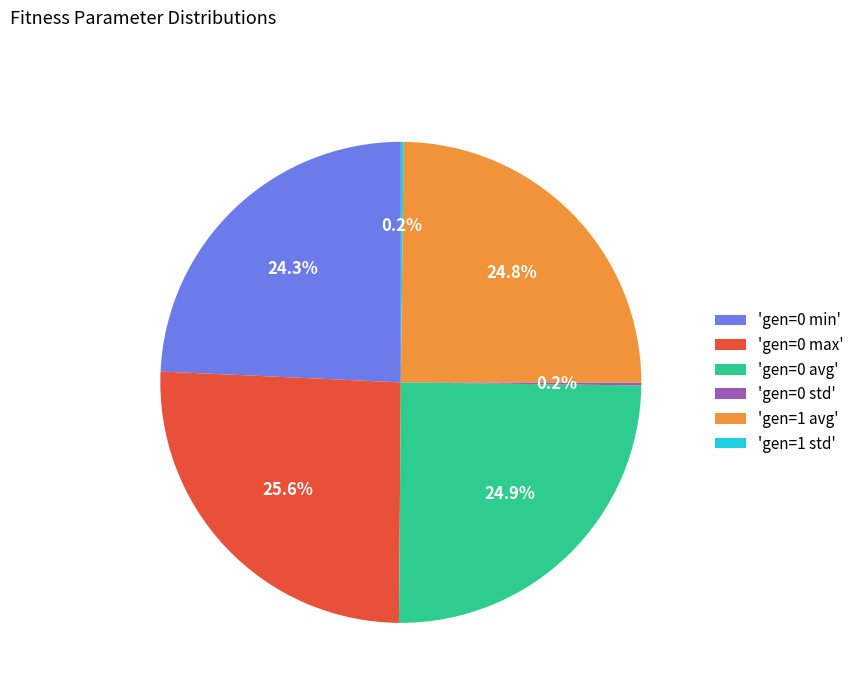

How much of the chart is everything except 'gen=1 avg'?

75.2%